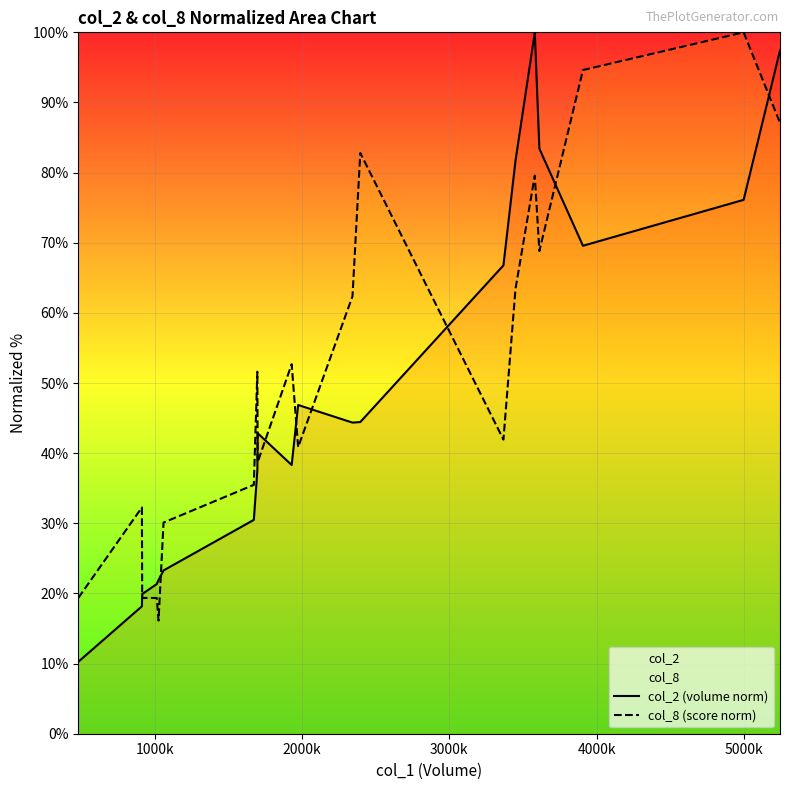

How many categories are shown in the chart?

20